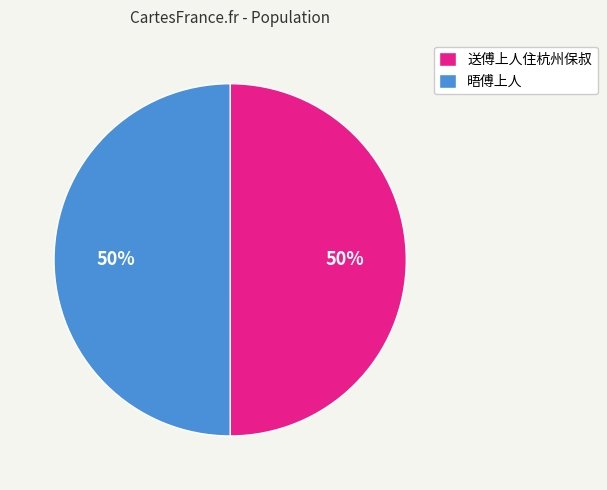

Is the sum of 晤傅上人 and 送傅上人住杭州保叔 greater than half?

Yes